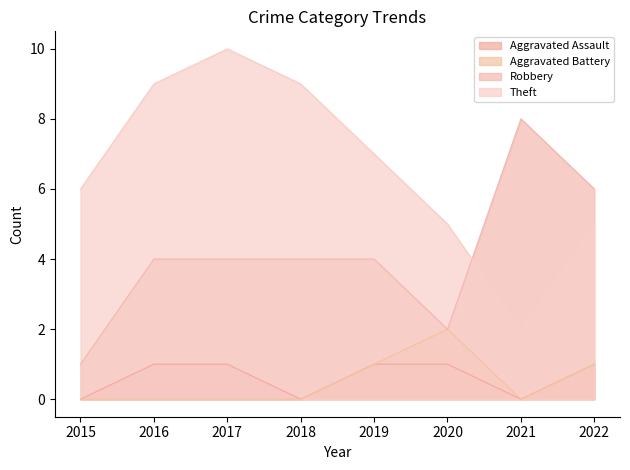

How many intersections are there between Theft and Robbery?

1